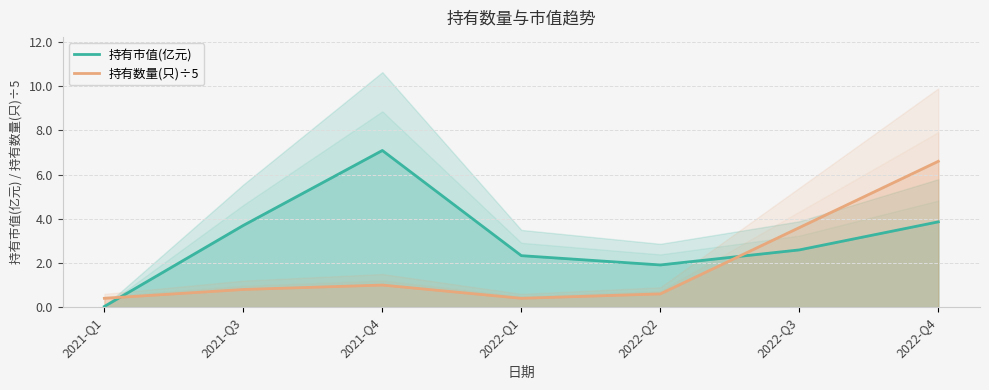

Between which two adjacent categories do 持有市值(亿元) and 持有数量(只)÷5 first intersect?

2021-Q1 and 2021-Q3